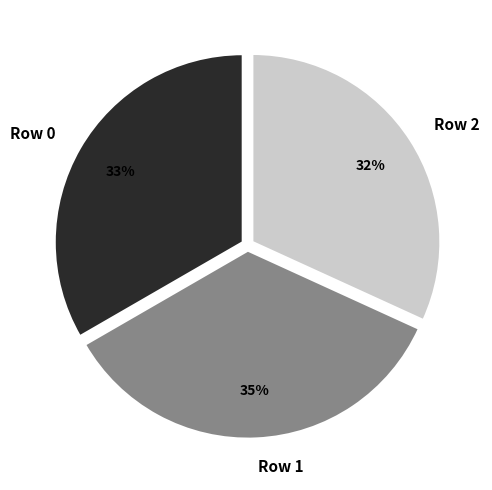

To the nearest percent, what is the average slice percentage?

33%